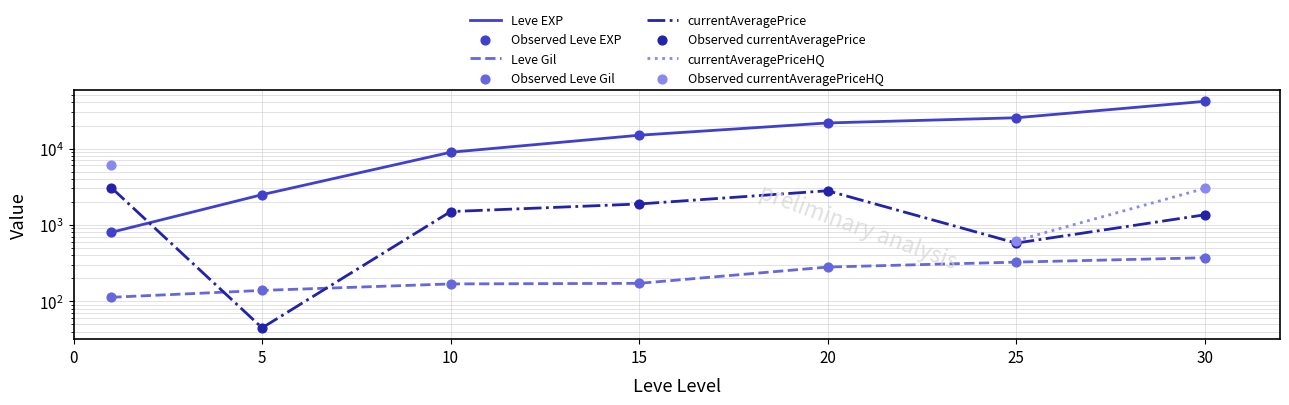

At which category is the sum across all series the highest?

30